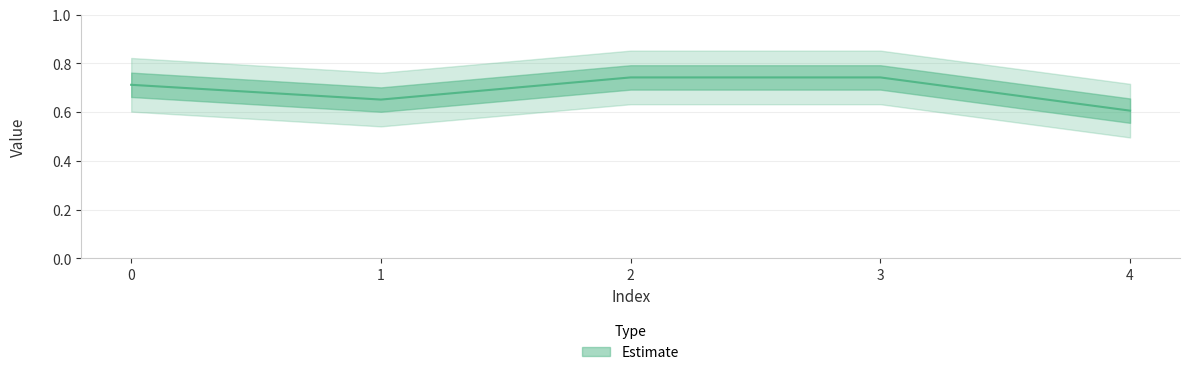

Rank the categories by value from highest to lowest.

2, 3, 0, 1, 4